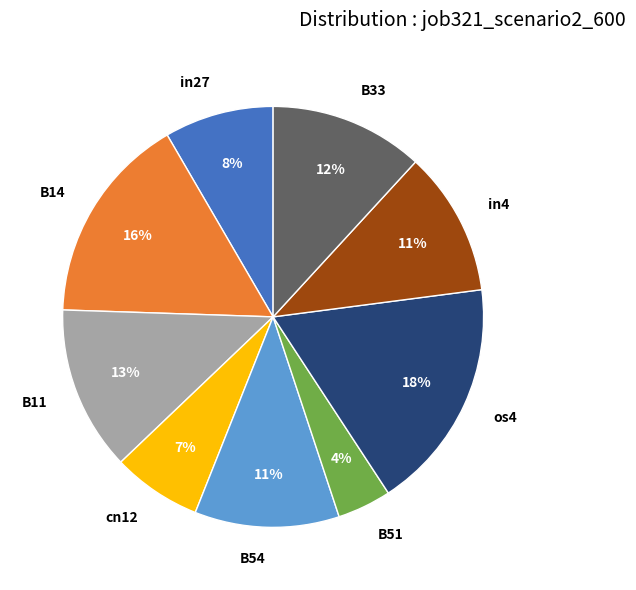

True or false: in27 accounts for 2% of the total.

False